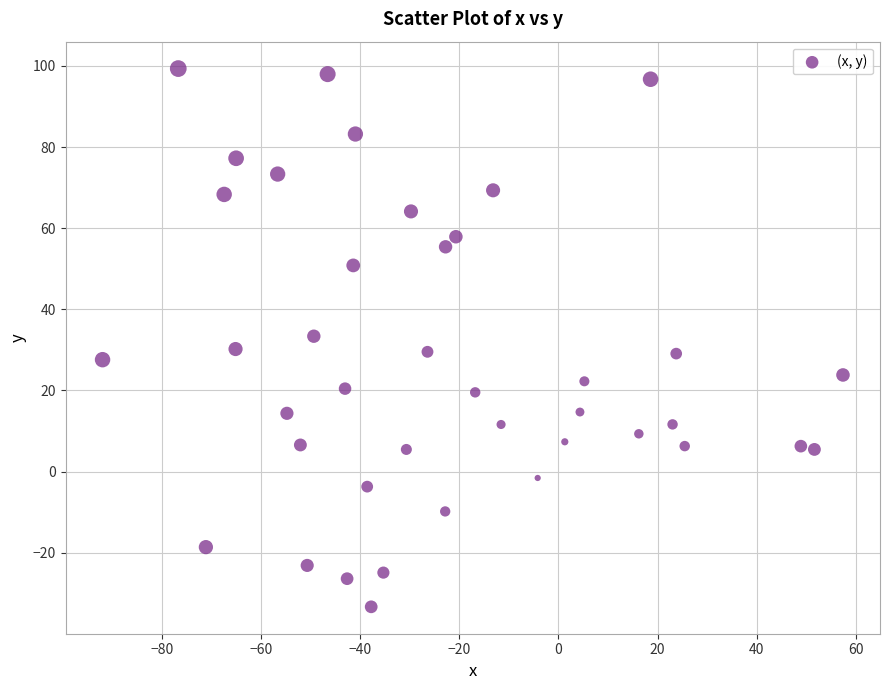

What is the range of Y values (max minus min)?

132.7